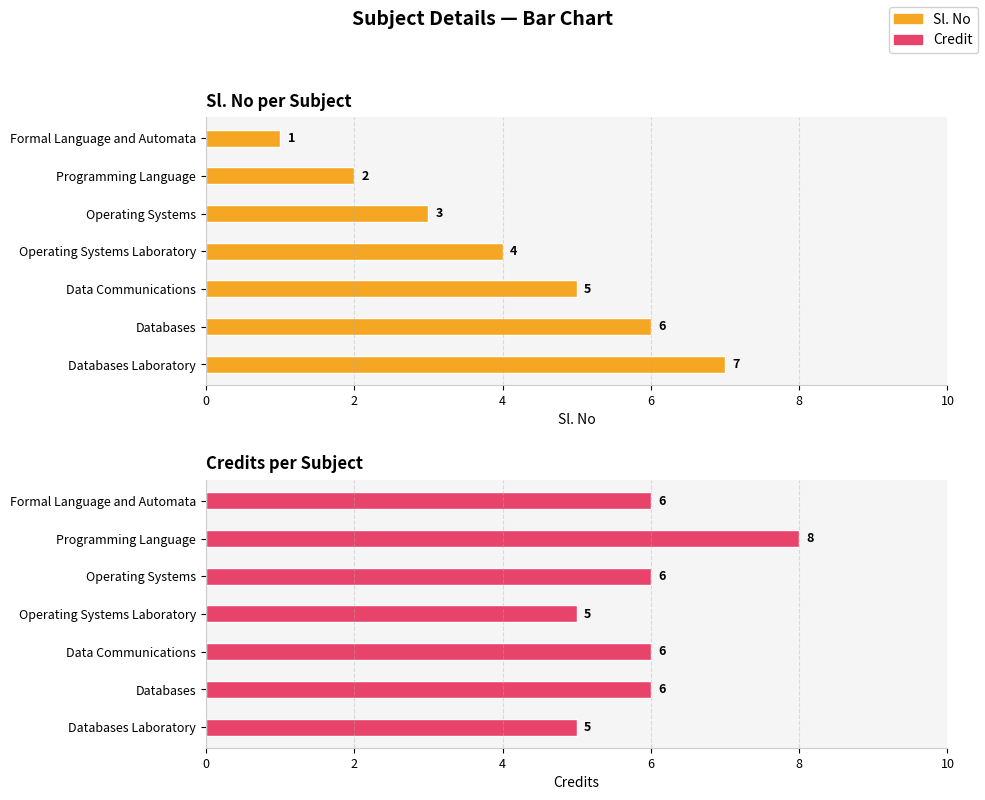

Reading left to right, transcribe all the data shown in this chart.

Sl. No: 1	2	3	4	5	6	7
Credit: 6	8	6	5	6	6	5